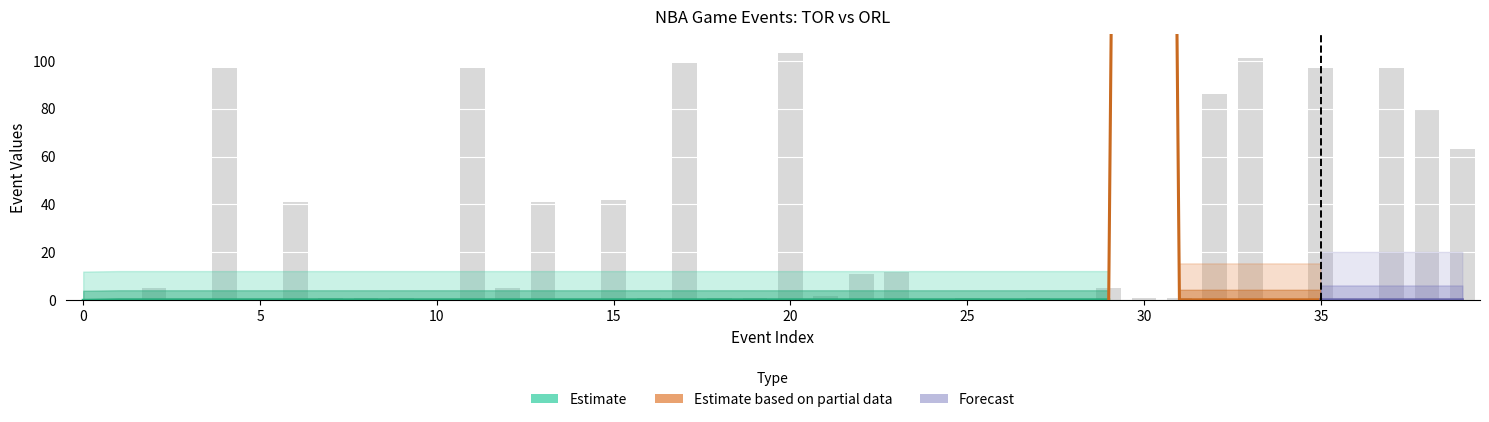

What is the value of the 32nd bar from the left?

1